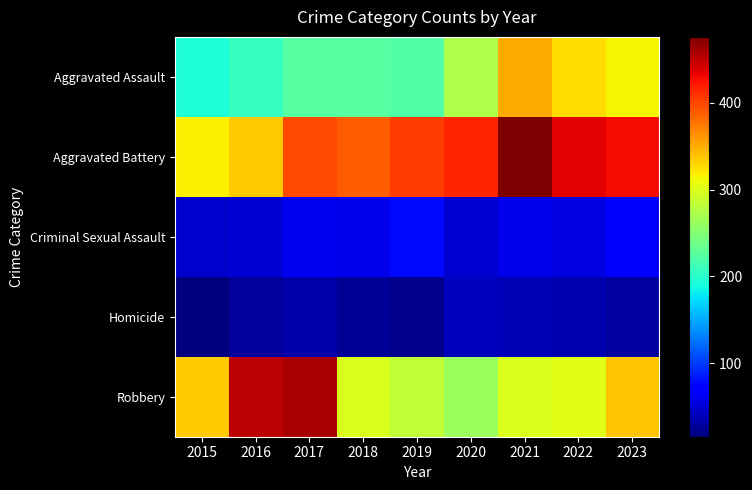

At 2018, list the series in order from smallest to largest.

Homicide, Criminal Sexual Assault, Aggravated Assault, Robbery, Aggravated Battery